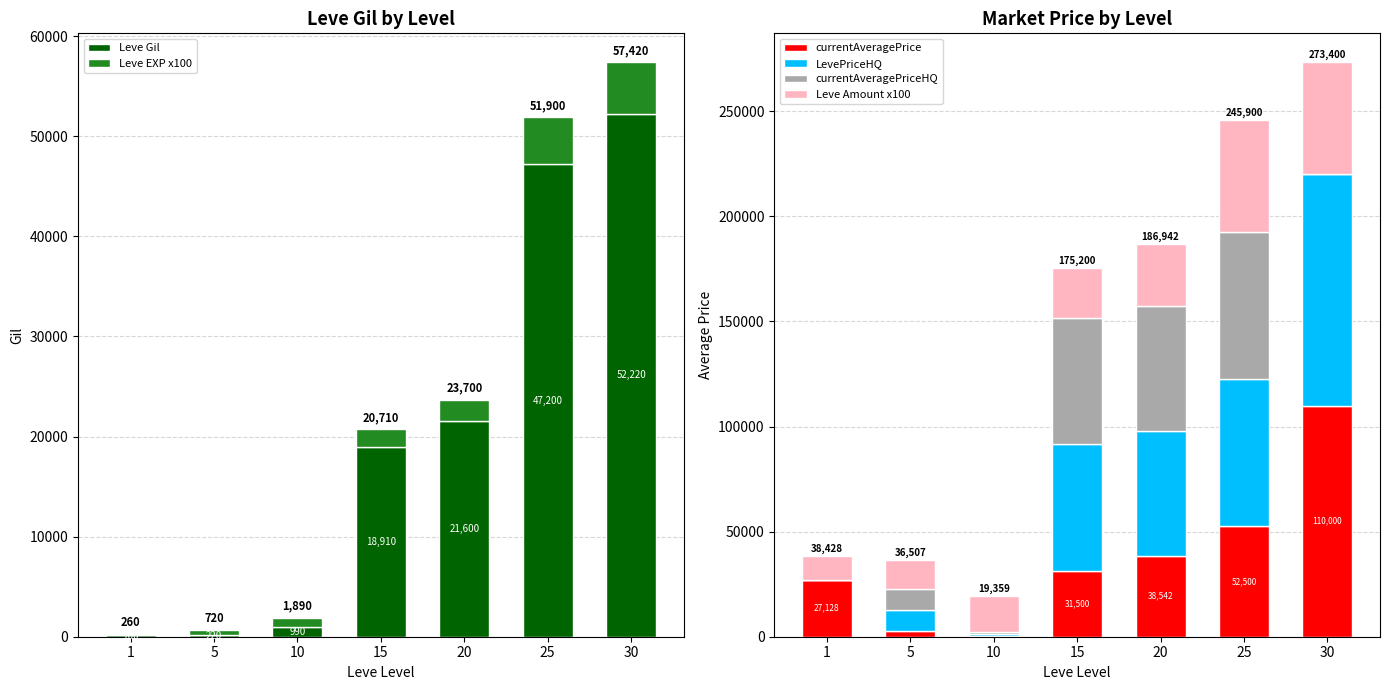

What is the difference between the maximum and minimum values in the Leve EXP x100 series?

5100